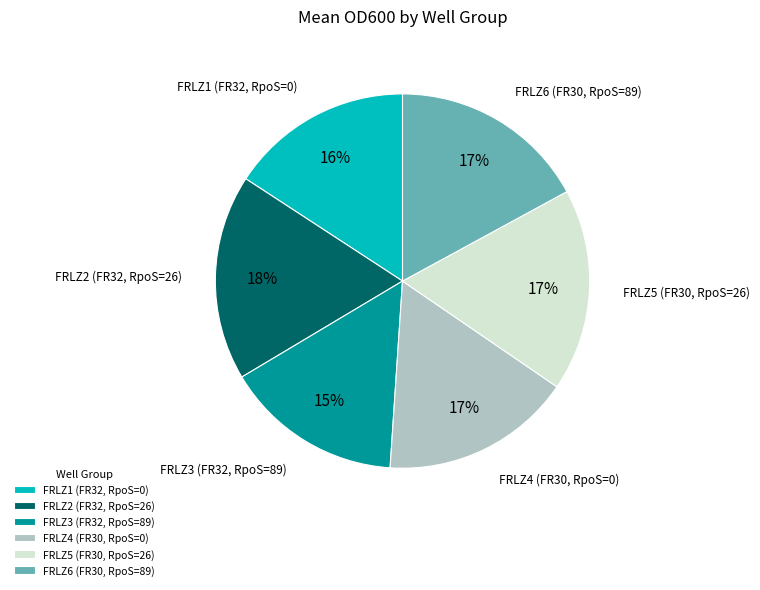

Is there a majority slice in this chart?

No